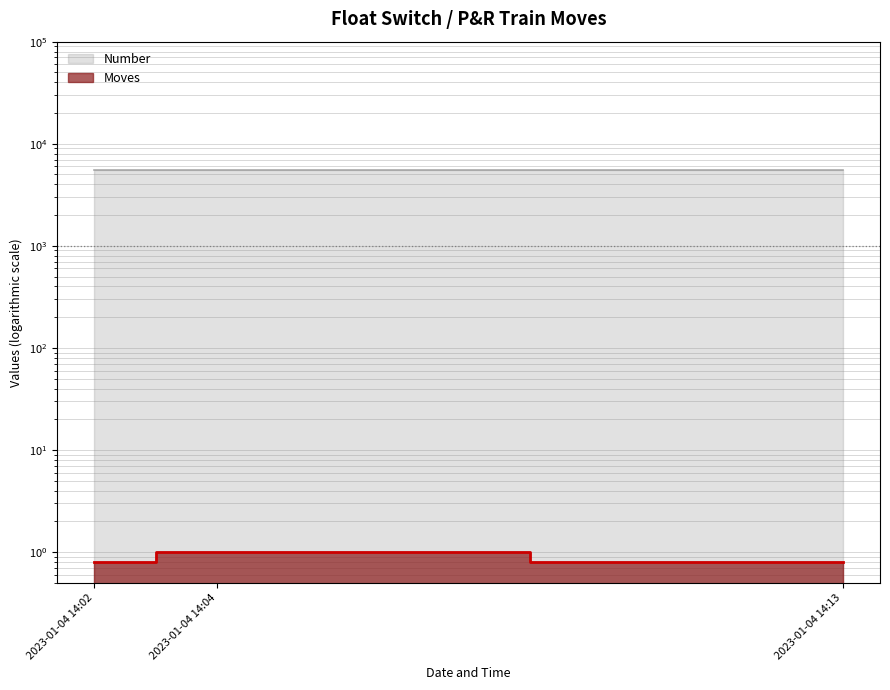

What value does the data have at 2023-01-04 14:02?

0.8